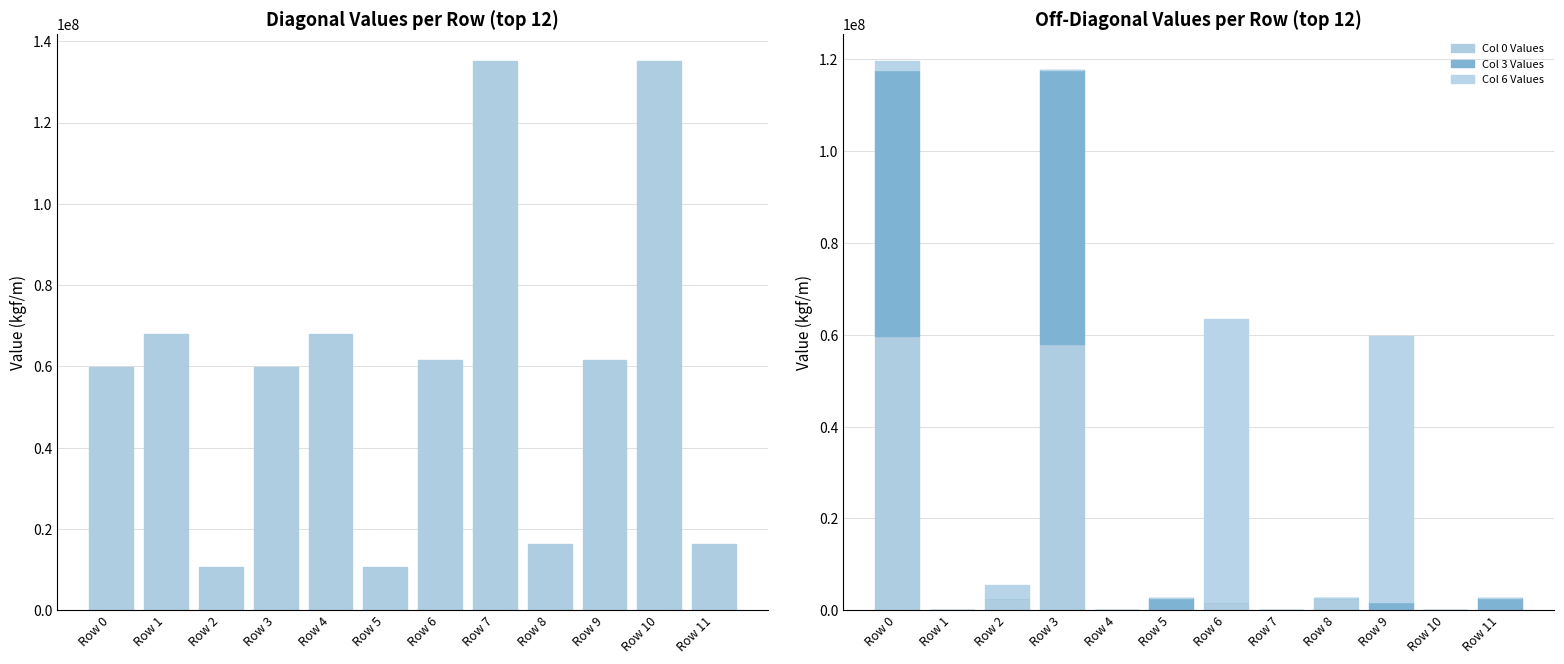

What is the total value across all series at Row 3?

177564244.5